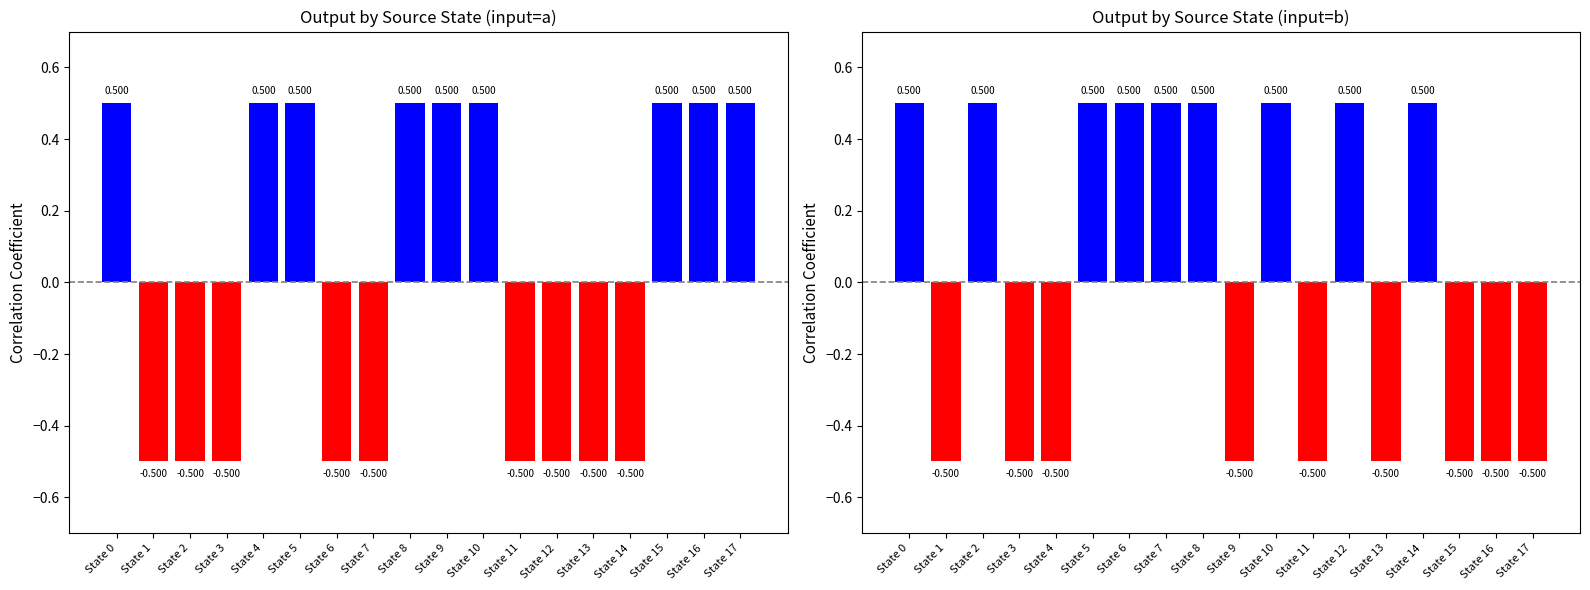

Which series has the largest total across all categories?

a_output